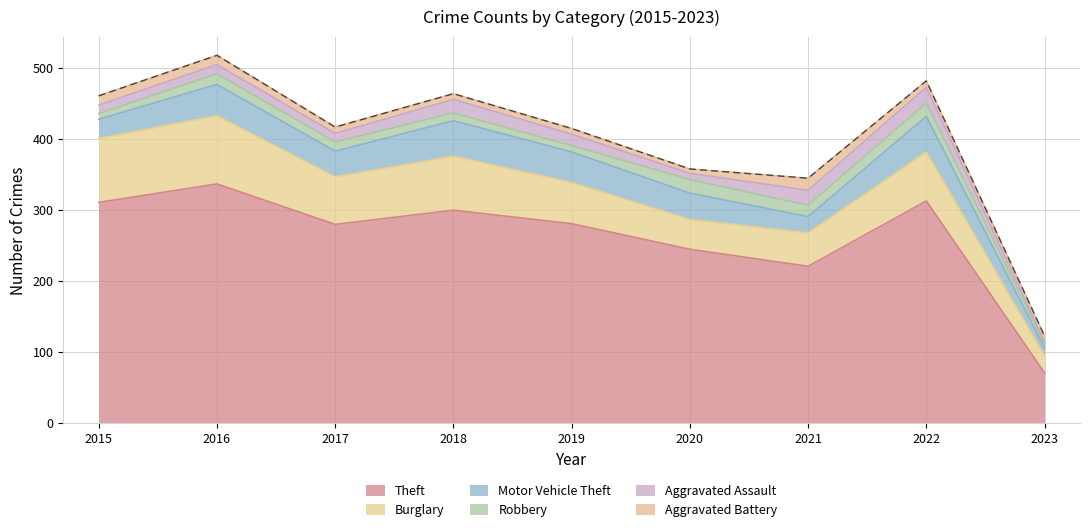

The value of Aggravated Battery at 2019 is 8. True or false?

True